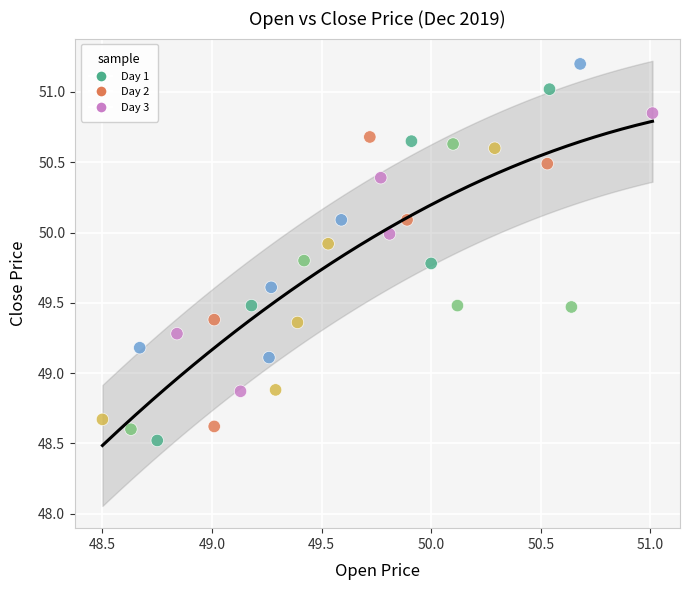

What is the range of X values (max minus min)?

2.5